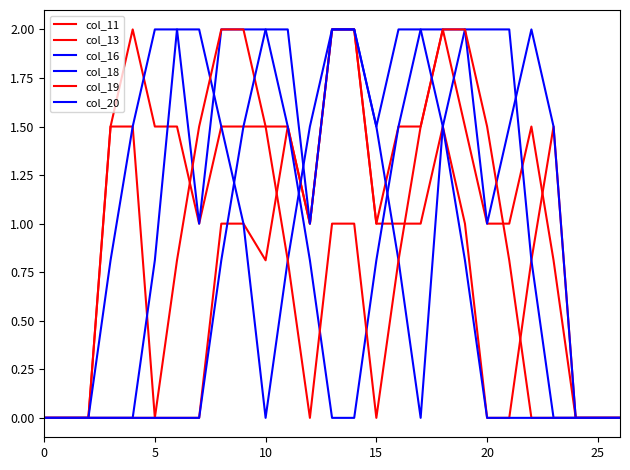

Where do col_13 and col_11 first cross each other?

22 and 23